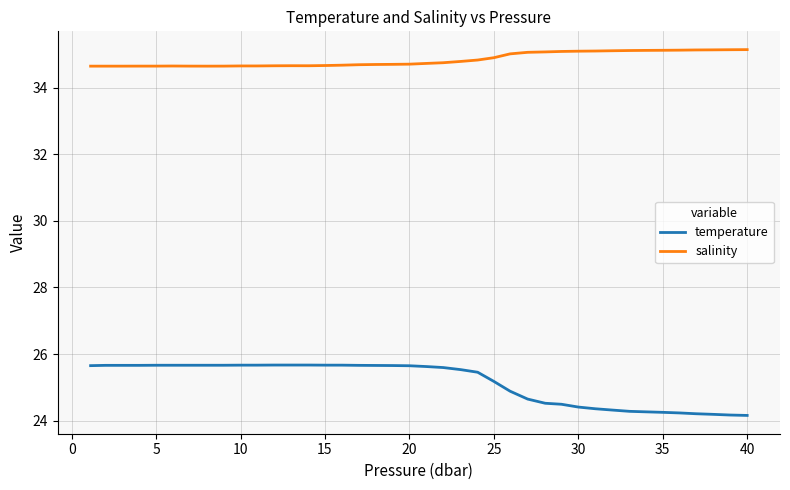

List the series in order of their peak value, highest first.

salinity, temperature